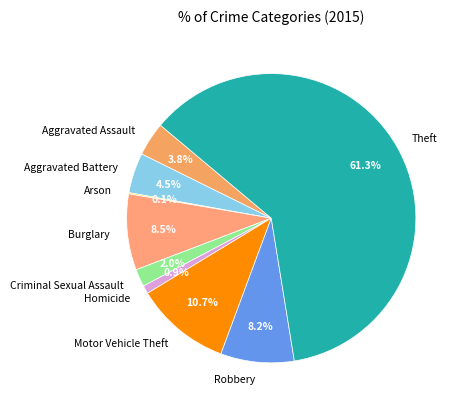

Which slice is the largest?

Theft